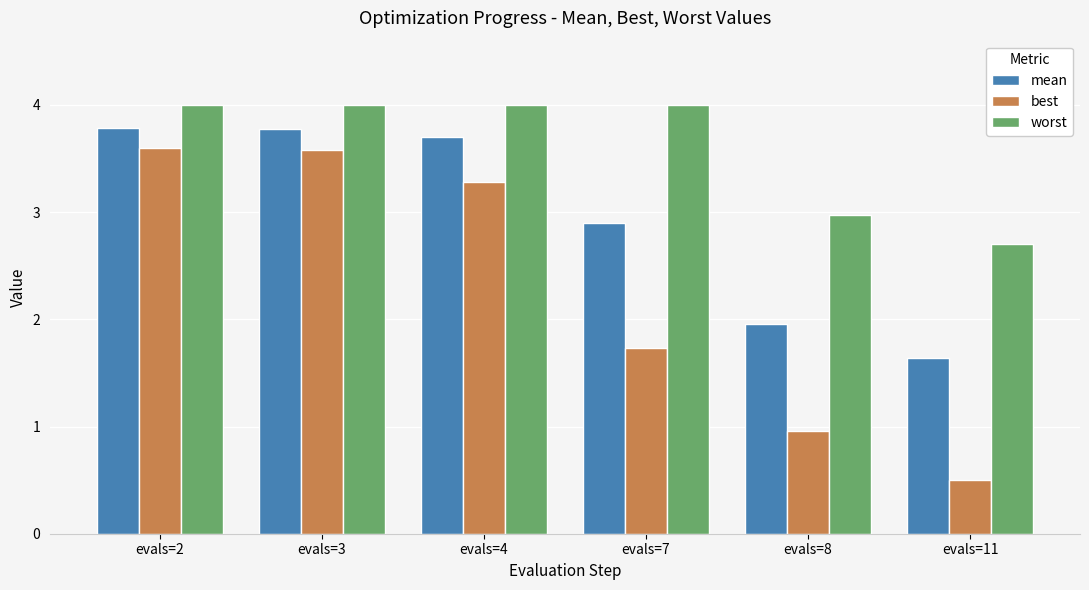

What is the highest value of the mean series?

3.8